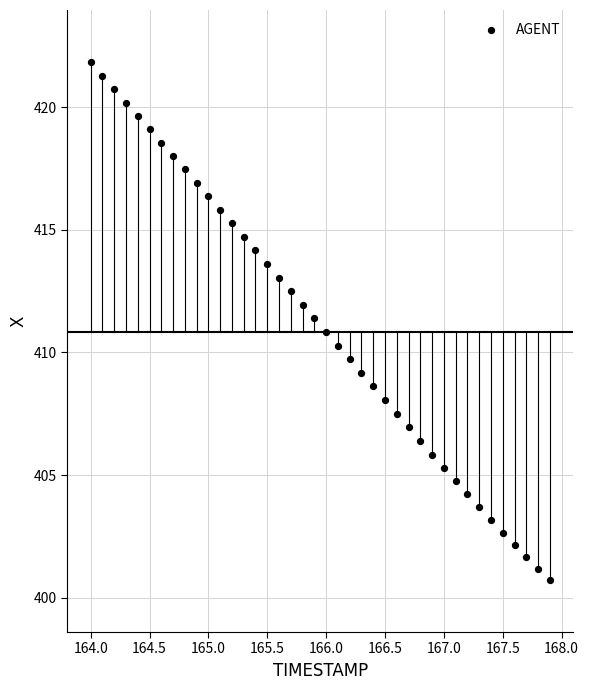

What is the range of Y values (max minus min)?

21.1